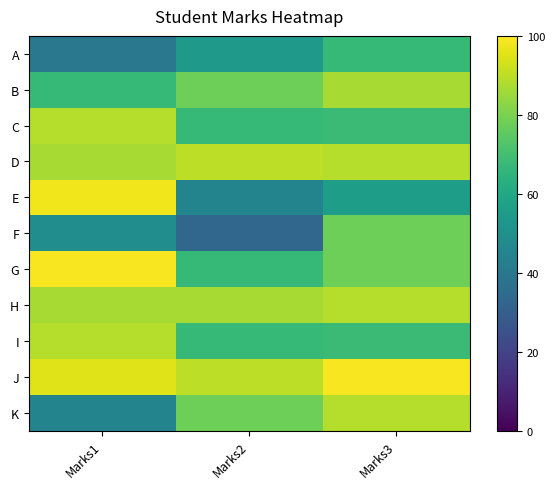

At which label does A reach its peak?

Marks3